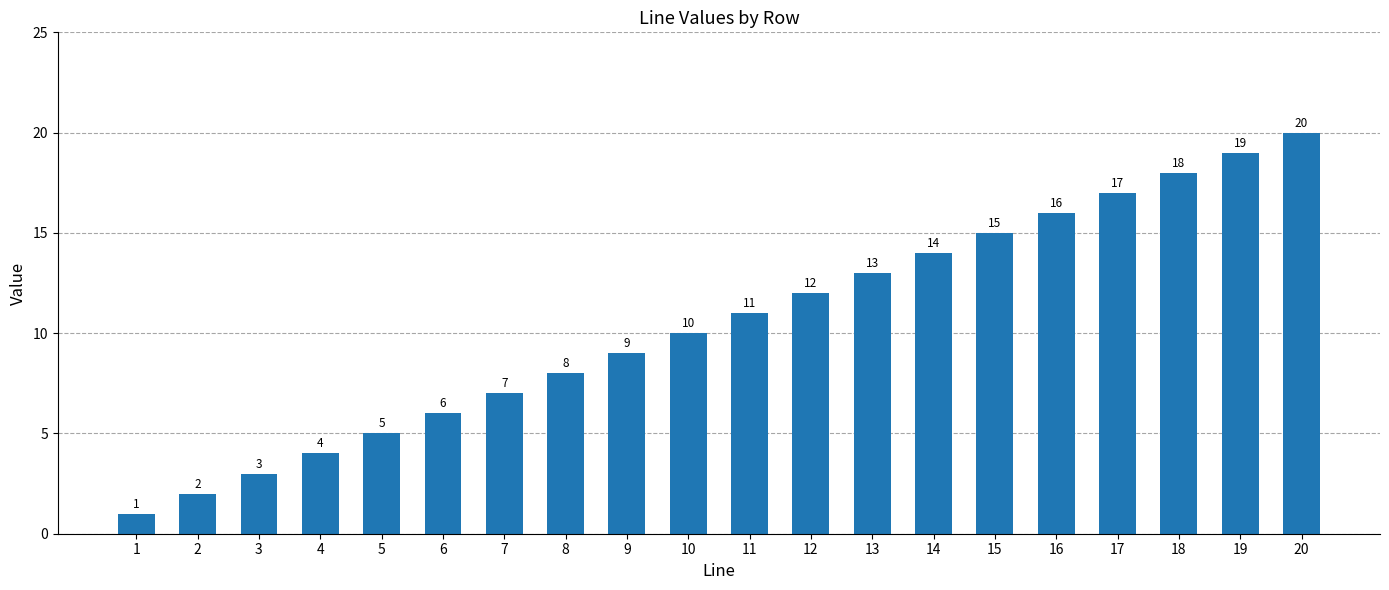

List the labels in order of value, smallest first.

1, 2, 3, 4, 5, 6, 7, 8, 9, 10, 11, 12, 13, 14, 15, 16, 17, 18, 19, 20